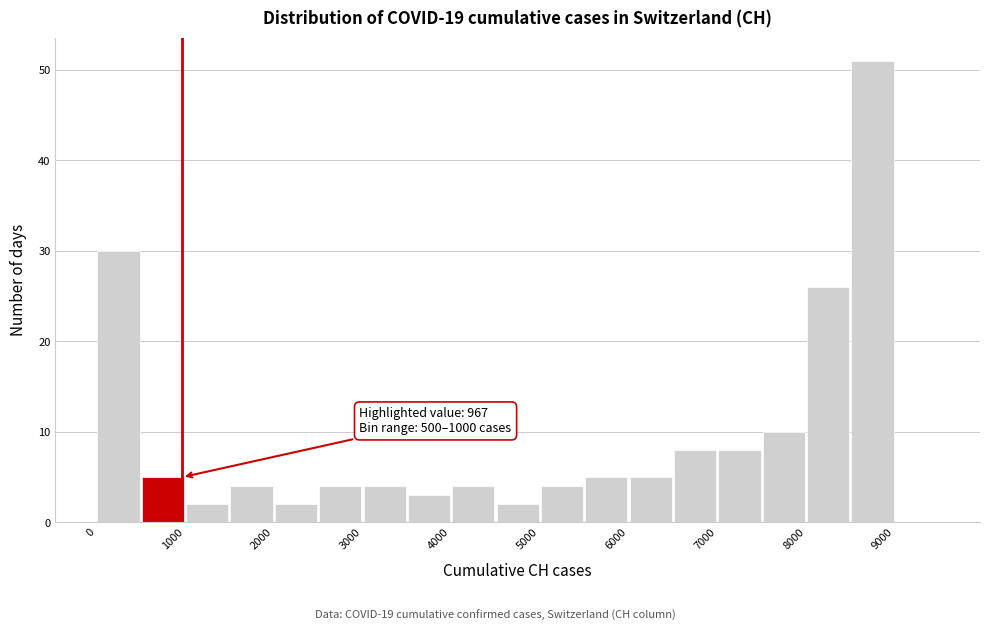

Which range on the x-axis has the tallest bar?

8500 to 9000